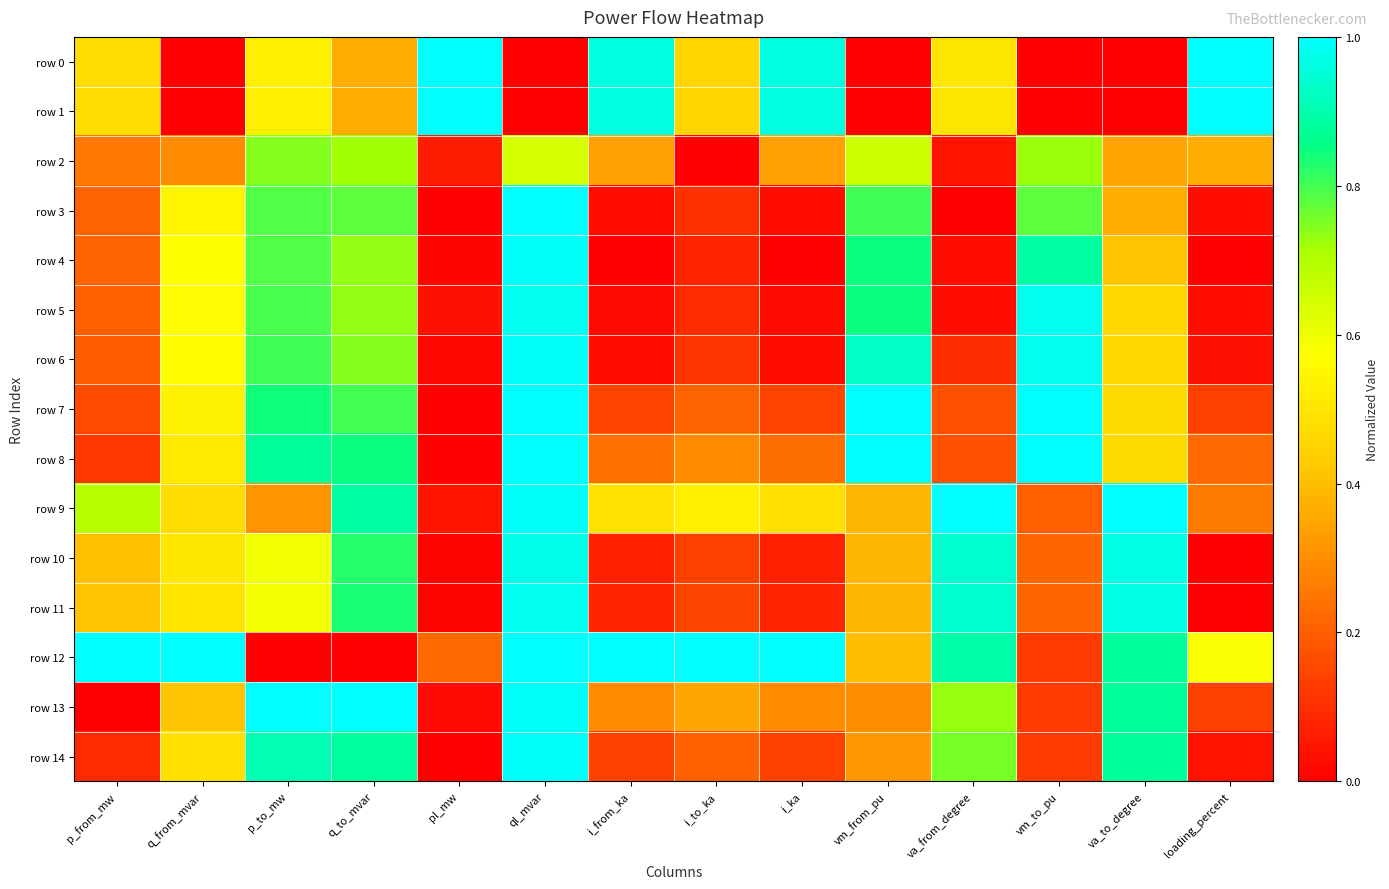

Reading right to left, list all the values displayed in this chart.

row 0: loading_percent=1.0	va_to_degree=0.0	vm_to_pu=0.0	va_from_degree=0.5	vm_from_pu=0.0	i_ka=1.0	i_to_ka=0.5	i_from_ka=1.0	ql_mvar=0.0	pl_mw=1.0	q_to_mvar=0.4	p_to_mw=0.5	q_from_mvar=0.0	p_from_mw=0.5
row 1: loading_percent=1.0	va_to_degree=0.0	vm_to_pu=0.0	va_from_degree=0.5	vm_from_pu=0.0	i_ka=1.0	i_to_ka=0.5	i_from_ka=1.0	ql_mvar=0.0	pl_mw=1.0	q_to_mvar=0.4	p_to_mw=0.5	q_from_mvar=0.0	p_from_mw=0.5
row 2: loading_percent=0.4	va_to_degree=0.3	vm_to_pu=0.7	va_from_degree=0.0	vm_from_pu=0.7	i_ka=0.3	i_to_ka=0.0	i_from_ka=0.3	ql_mvar=0.6	pl_mw=0.1	q_to_mvar=0.7	p_to_mw=0.7	q_from_mvar=0.3	p_from_mw=0.3
row 3: loading_percent=0.0	va_to_degree=0.4	vm_to_pu=0.8	va_from_degree=0.0	vm_from_pu=0.8	i_ka=0.0	i_to_ka=0.1	i_from_ka=0.0	ql_mvar=1.0	pl_mw=0.0	q_to_mvar=0.8	p_to_mw=0.8	q_from_mvar=0.5	p_from_mw=0.2
row 4: loading_percent=0.0	va_to_degree=0.4	vm_to_pu=0.9	va_from_degree=0.0	vm_from_pu=0.8	i_ka=0.0	i_to_ka=0.1	i_from_ka=0.0	ql_mvar=1.0	pl_mw=0.0	q_to_mvar=0.7	p_to_mw=0.8	q_from_mvar=0.6	p_from_mw=0.2
row 5: loading_percent=0.0	va_to_degree=0.5	vm_to_pu=1.0	va_from_degree=0.0	vm_from_pu=0.8	i_ka=0.0	i_to_ka=0.1	i_from_ka=0.0	ql_mvar=1.0	pl_mw=0.0	q_to_mvar=0.7	p_to_mw=0.8	q_from_mvar=0.6	p_from_mw=0.2
row 6: loading_percent=0.0	va_to_degree=0.5	vm_to_pu=1.0	va_from_degree=0.1	vm_from_pu=0.9	i_ka=0.0	i_to_ka=0.1	i_from_ka=0.0	ql_mvar=1.0	pl_mw=0.0	q_to_mvar=0.7	p_to_mw=0.8	q_from_mvar=0.6	p_from_mw=0.2
row 7: loading_percent=0.1	va_to_degree=0.5	vm_to_pu=1.0	va_from_degree=0.2	vm_from_pu=1.0	i_ka=0.1	i_to_ka=0.2	i_from_ka=0.1	ql_mvar=1.0	pl_mw=0.0	q_to_mvar=0.8	p_to_mw=0.8	q_from_mvar=0.5	p_from_mw=0.2
row 8: loading_percent=0.2	va_to_degree=0.5	vm_to_pu=1.0	va_from_degree=0.2	vm_from_pu=1.0	i_ka=0.2	i_to_ka=0.3	i_from_ka=0.2	ql_mvar=1.0	pl_mw=0.0	q_to_mvar=0.8	p_to_mw=0.9	q_from_mvar=0.5	p_from_mw=0.1
row 9: loading_percent=0.3	va_to_degree=1.0	vm_to_pu=0.2	va_from_degree=1.0	vm_from_pu=0.4	i_ka=0.5	i_to_ka=0.5	i_from_ka=0.5	ql_mvar=1.0	pl_mw=0.0	q_to_mvar=0.9	p_to_mw=0.3	q_from_mvar=0.5	p_from_mw=0.7
row 10: loading_percent=0.0	va_to_degree=1.0	vm_to_pu=0.2	va_from_degree=0.9	vm_from_pu=0.4	i_ka=0.1	i_to_ka=0.1	i_from_ka=0.1	ql_mvar=1.0	pl_mw=0.0	q_to_mvar=0.8	p_to_mw=0.6	q_from_mvar=0.5	p_from_mw=0.4
row 11: loading_percent=0.0	va_to_degree=1.0	vm_to_pu=0.2	va_from_degree=0.9	vm_from_pu=0.4	i_ka=0.1	i_to_ka=0.1	i_from_ka=0.1	ql_mvar=1.0	pl_mw=0.0	q_to_mvar=0.8	p_to_mw=0.6	q_from_mvar=0.5	p_from_mw=0.4
row 12: loading_percent=0.6	va_to_degree=0.9	vm_to_pu=0.1	va_from_degree=0.9	vm_from_pu=0.4	i_ka=1.0	i_to_ka=1.0	i_from_ka=1.0	ql_mvar=1.0	pl_mw=0.2	q_to_mvar=0.0	p_to_mw=0.0	q_from_mvar=1.0	p_from_mw=1.0
row 13: loading_percent=0.1	va_to_degree=0.9	vm_to_pu=0.1	va_from_degree=0.7	vm_from_pu=0.3	i_ka=0.3	i_to_ka=0.3	i_from_ka=0.3	ql_mvar=1.0	pl_mw=0.0	q_to_mvar=1.0	p_to_mw=1.0	q_from_mvar=0.4	p_from_mw=0.0
row 14: loading_percent=0.0	va_to_degree=0.9	vm_to_pu=0.1	va_from_degree=0.8	vm_from_pu=0.3	i_ka=0.1	i_to_ka=0.2	i_from_ka=0.1	ql_mvar=1.0	pl_mw=0.0	q_to_mvar=0.9	p_to_mw=0.9	q_from_mvar=0.5	p_from_mw=0.1